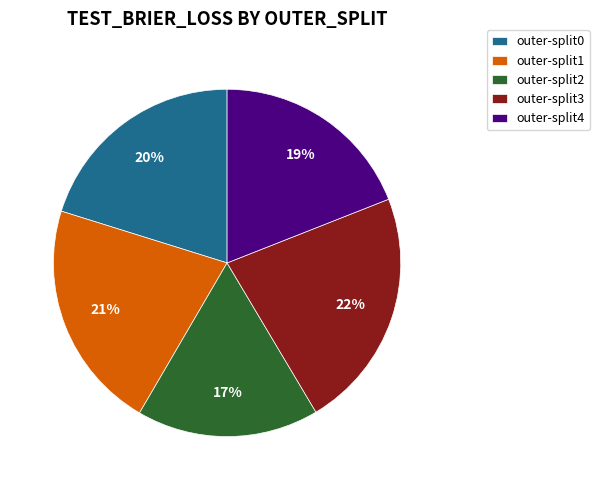

To the nearest percent, what portion does outer-split4 represent?

19%